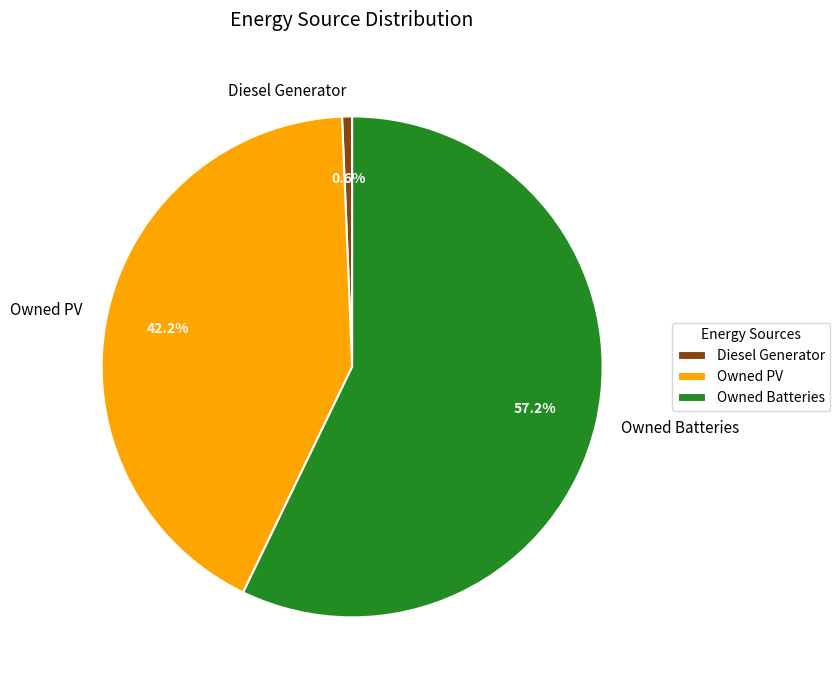

Is there a majority slice in this chart?

Yes